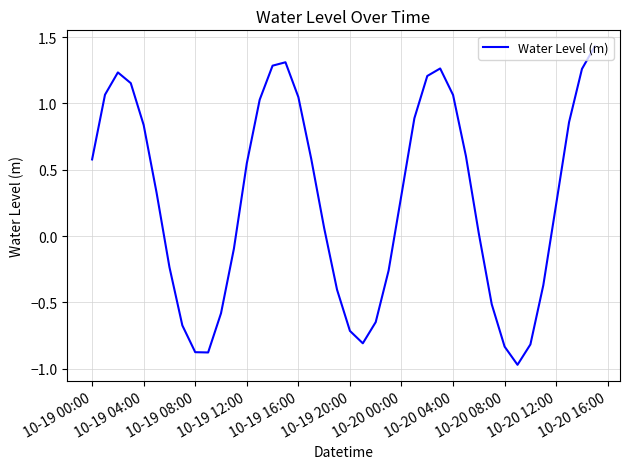

How many interior local peaks (higher than both neighbors) does the data have?

3